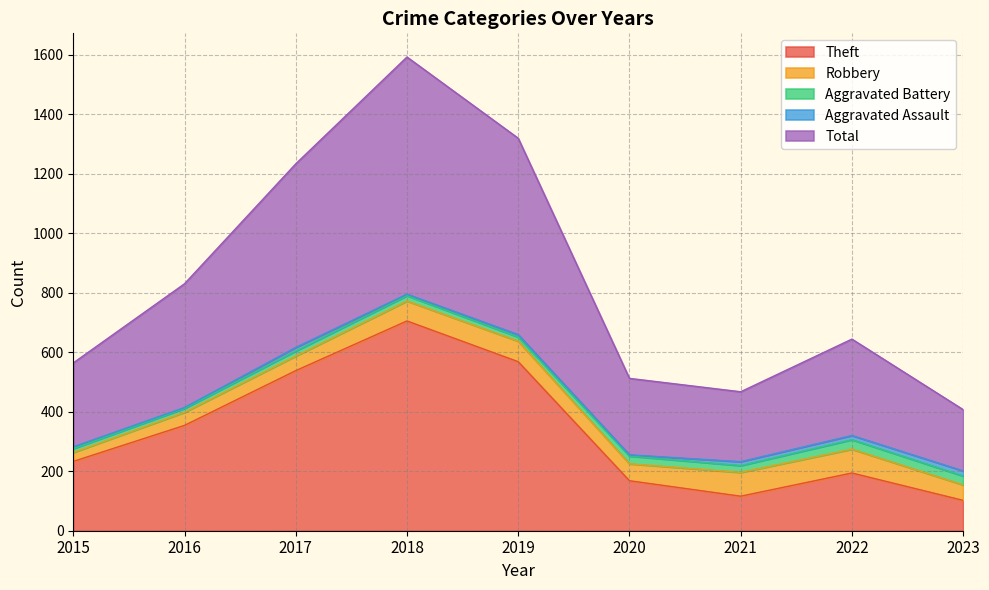

Is it true that Aggravated Assault equals 14 at 2022?

True